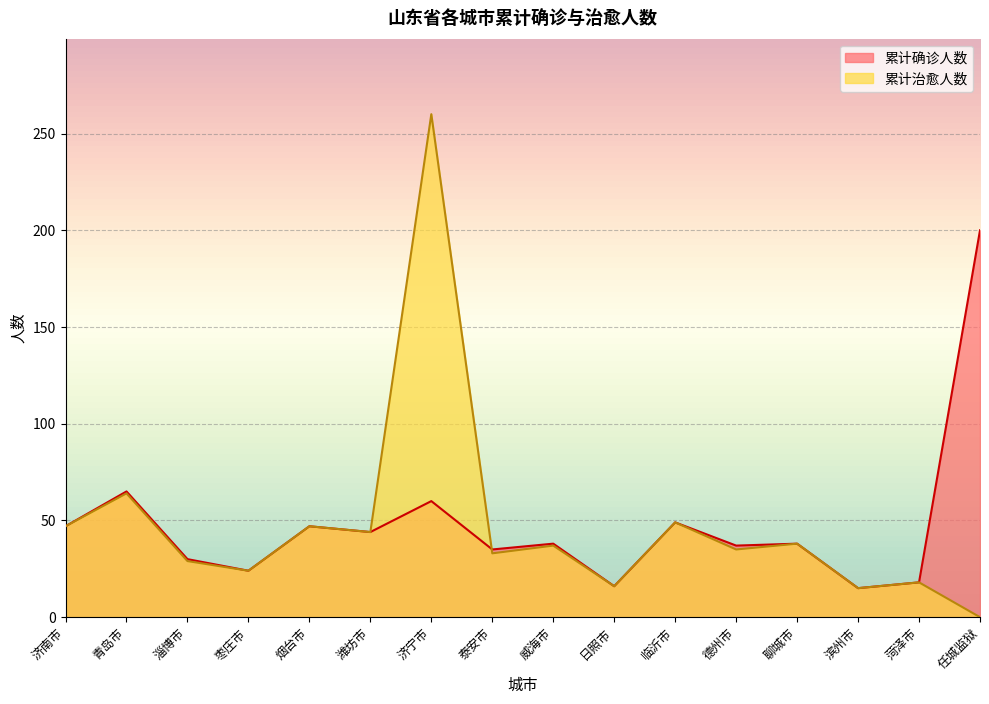

Does the chart display data point markers on the line(s)?

No